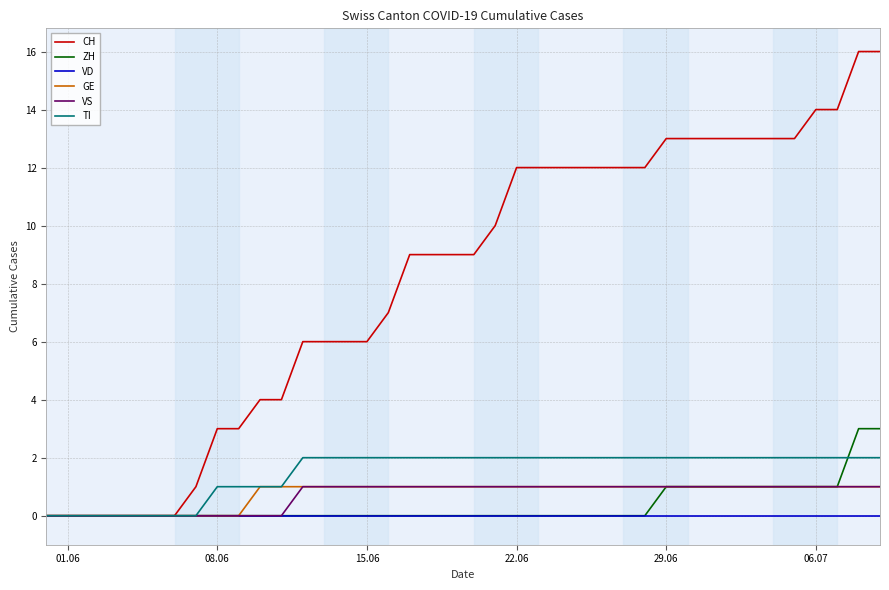

Which series has the largest total across all categories?

CH